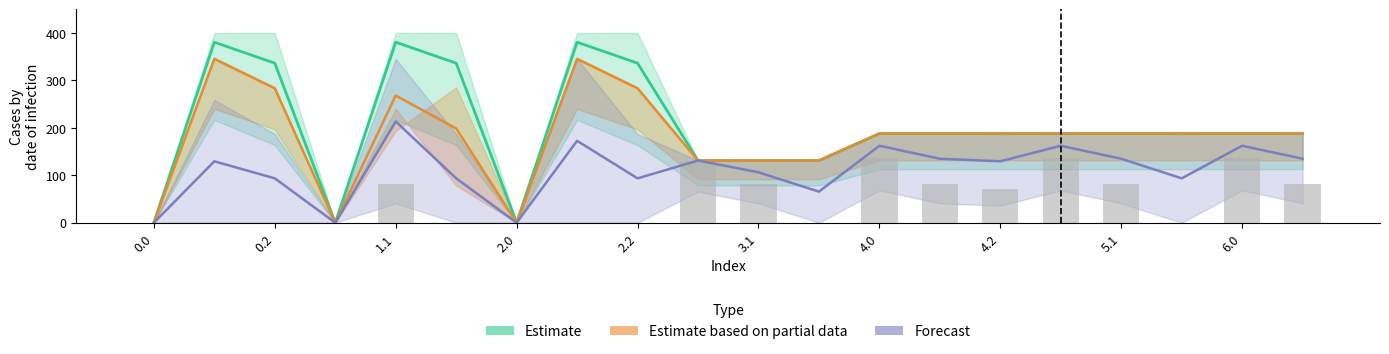

The value at 5.1 is 41.9. True or false?

False